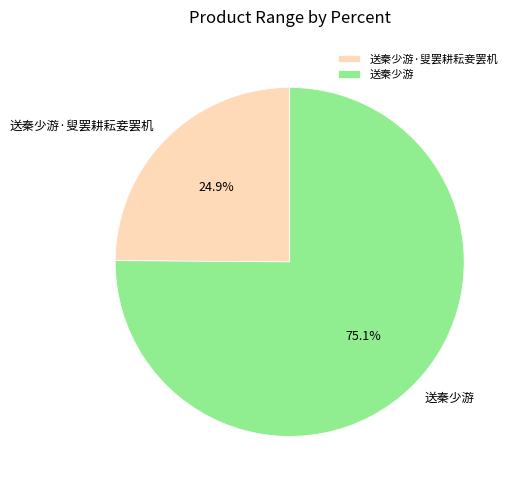

Which slice is the largest?

送秦少游